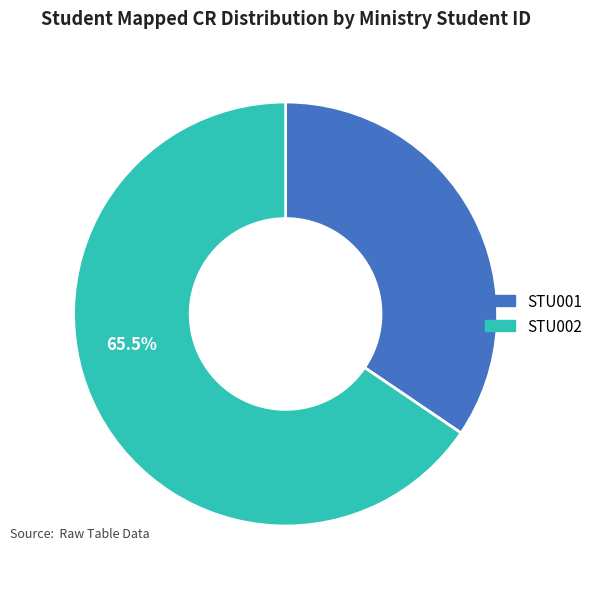

Which category has the smallest portion of the pie?

STU001